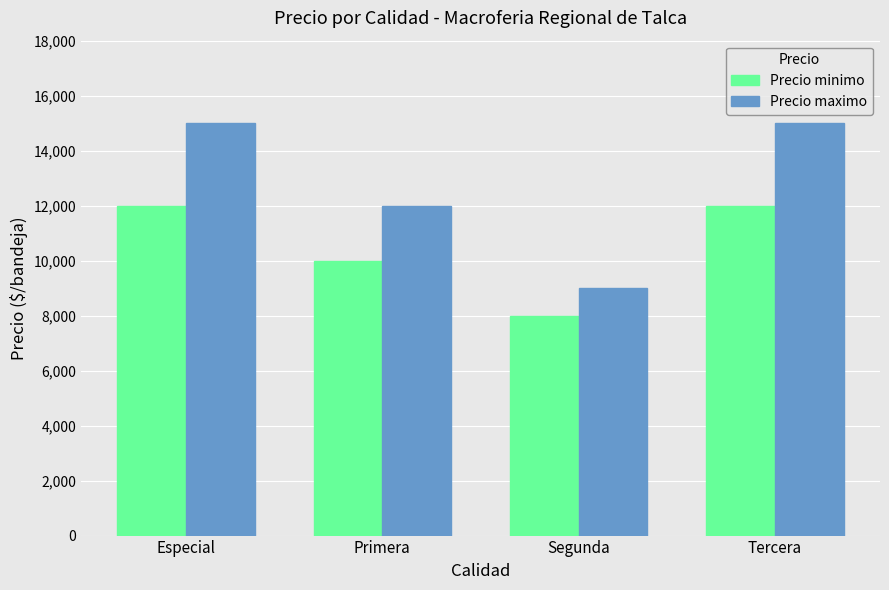

What are all the series names shown in the legend?

Precio minimo, Precio maximo